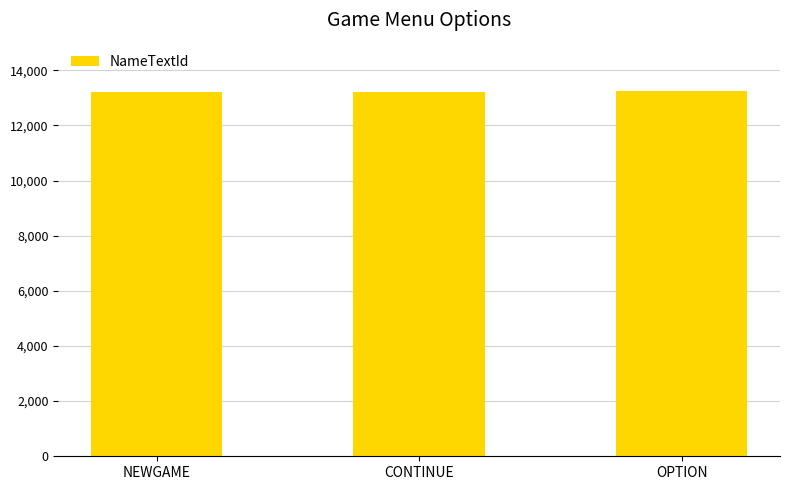

What is the difference between the maximum and minimum values?

20